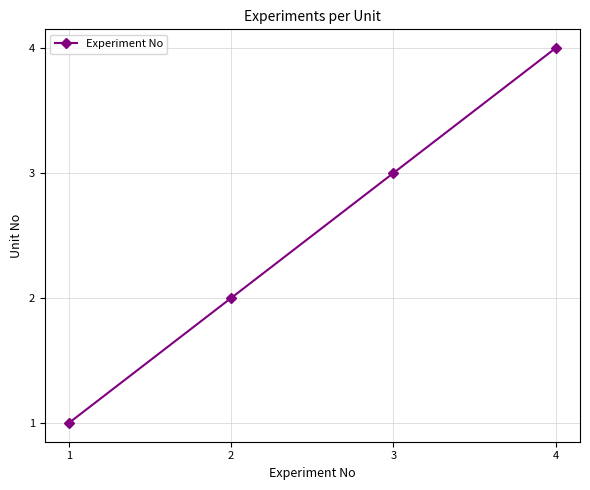

How many distinct data groups are displayed?

1